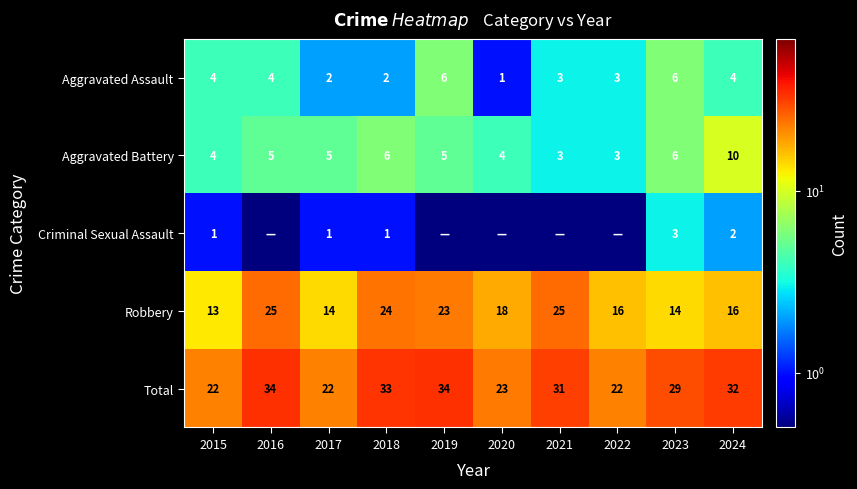

Count the Aggravated Assault values in the range 2 to 4.

7